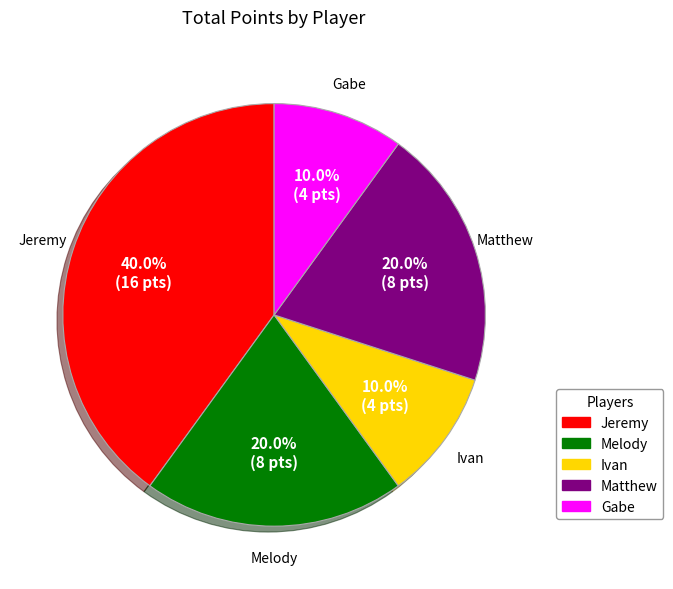

How many slices are in this pie chart?

5